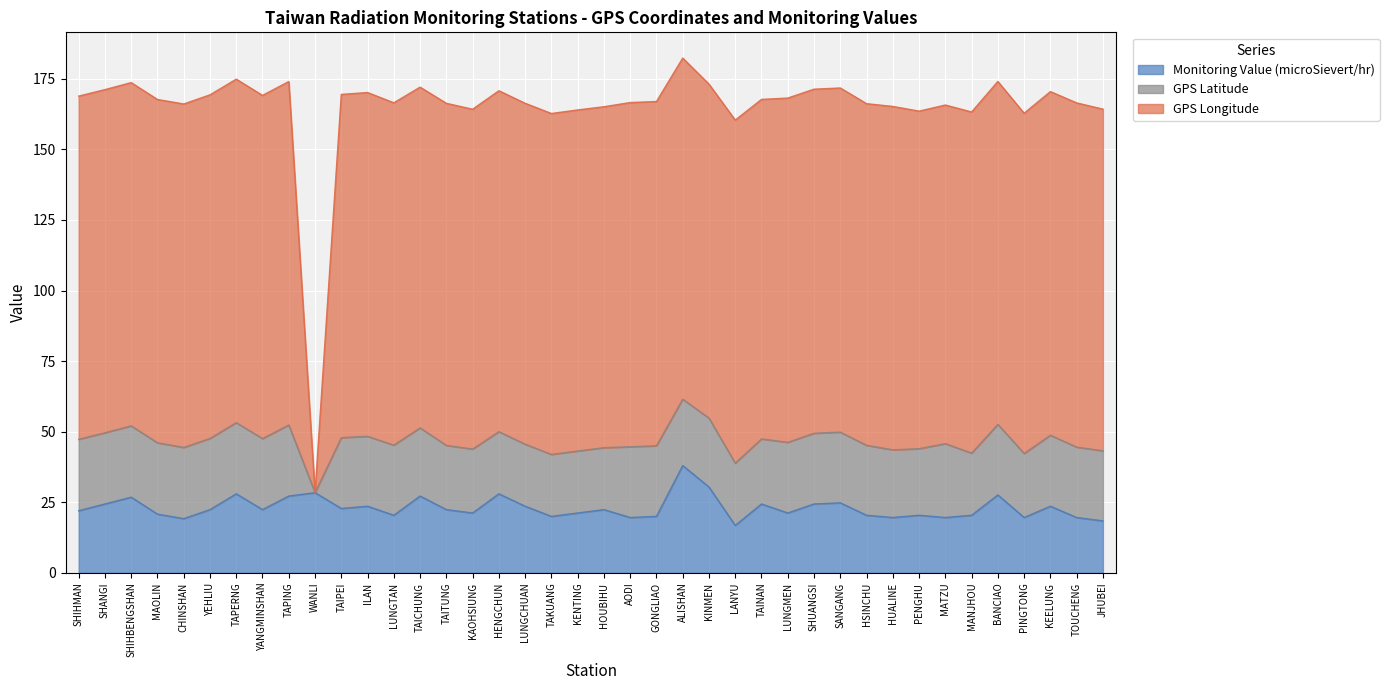

What is the maximum value shown in the chart?

182.3